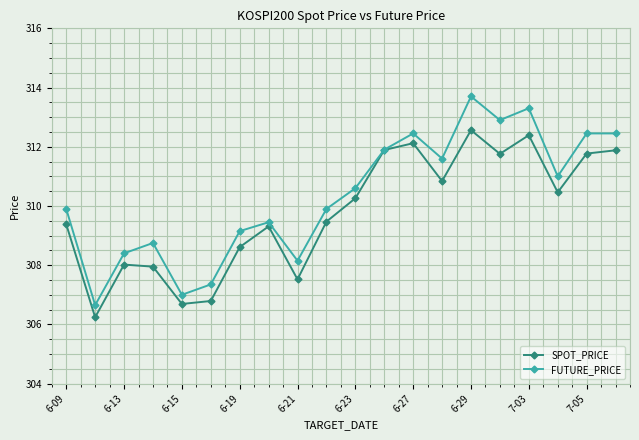

Rank the series by their maximum value, from highest to lowest.

FUTURE_PRICE, SPOT_PRICE